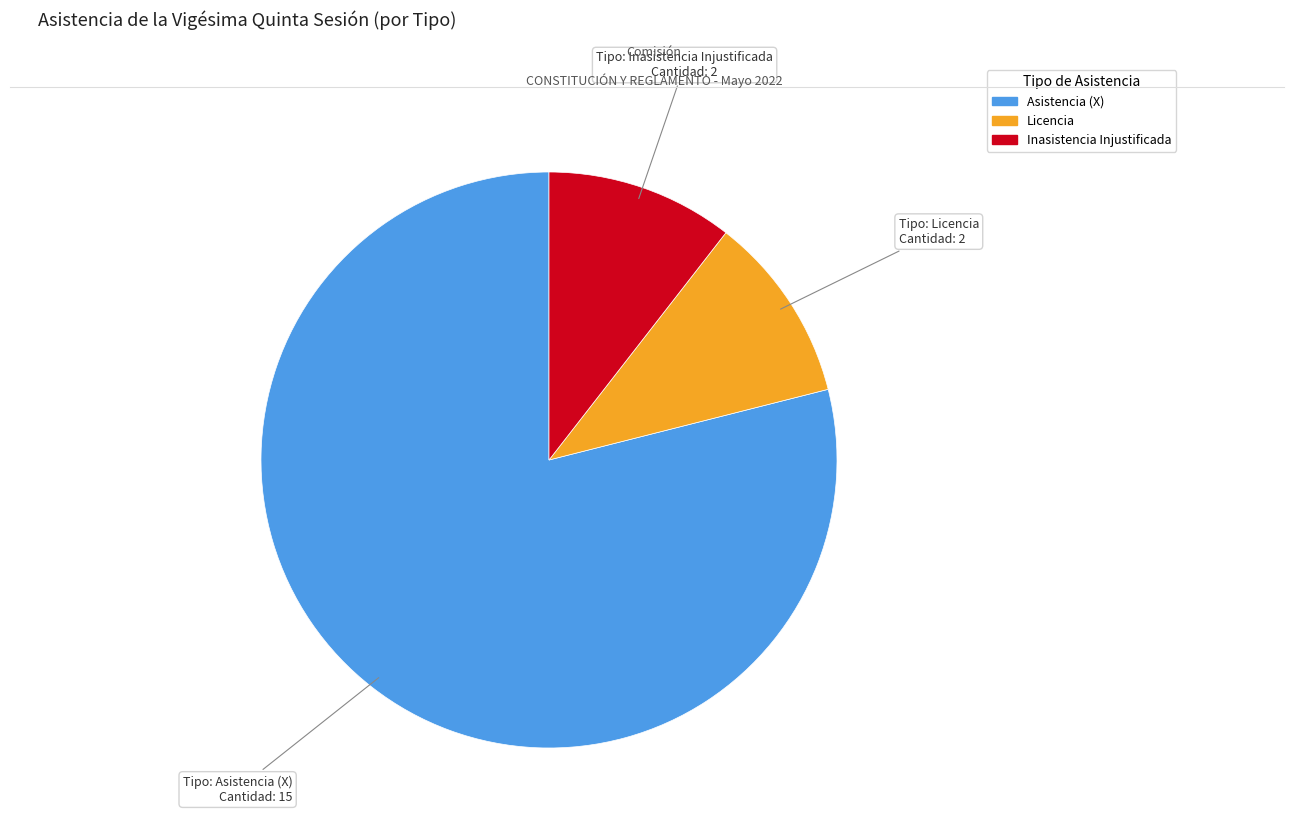

Is there a majority slice in this chart?

Yes